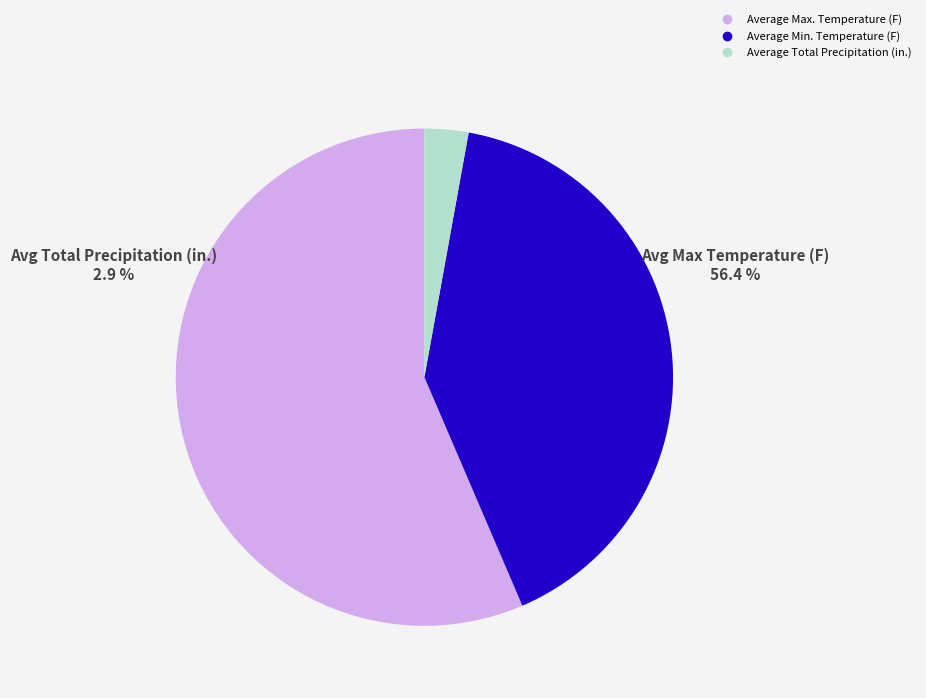

How many slices are in this pie chart?

3